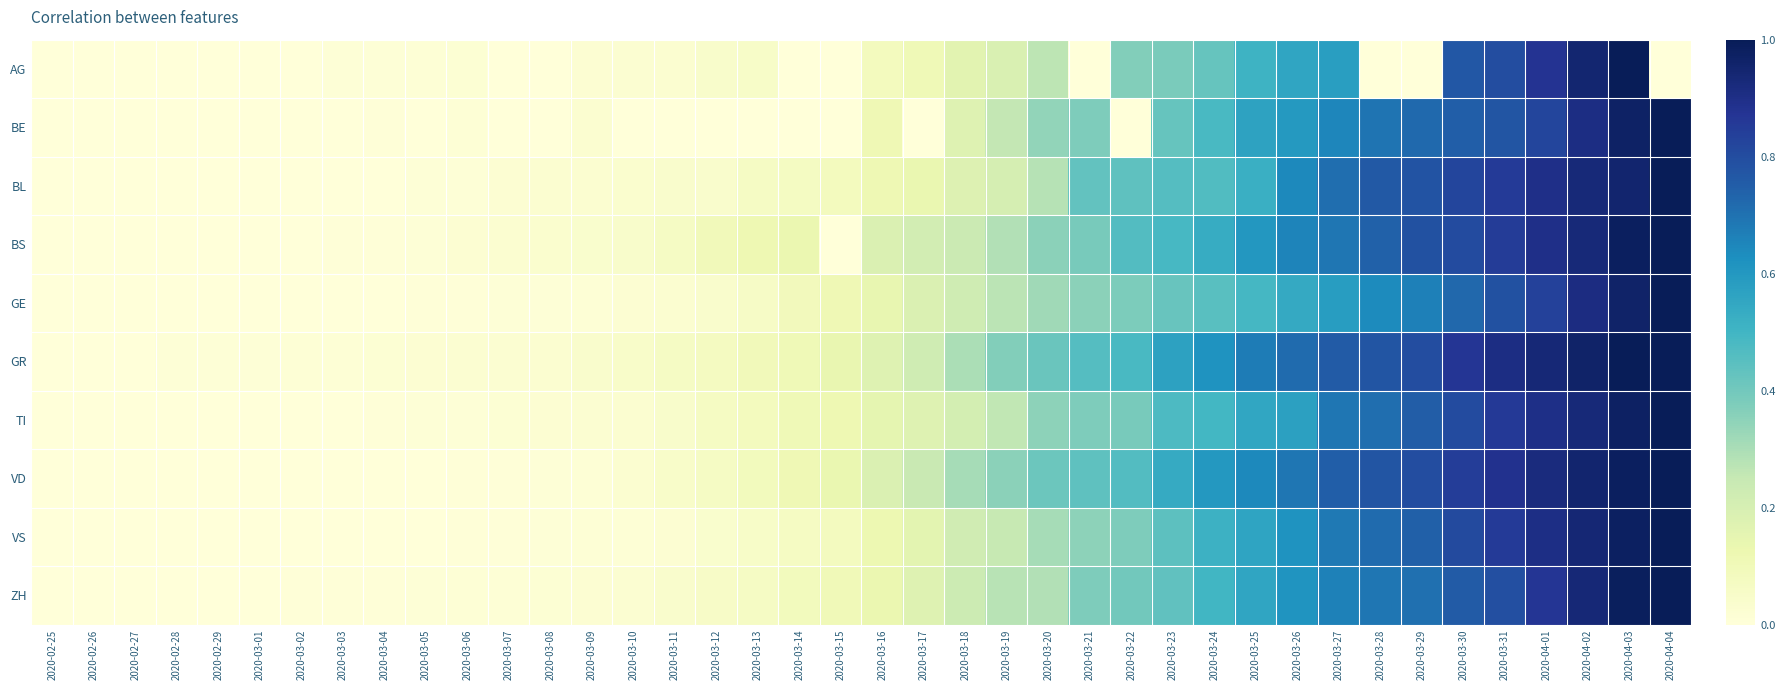

What is the maximum value shown in the chart?

1.0